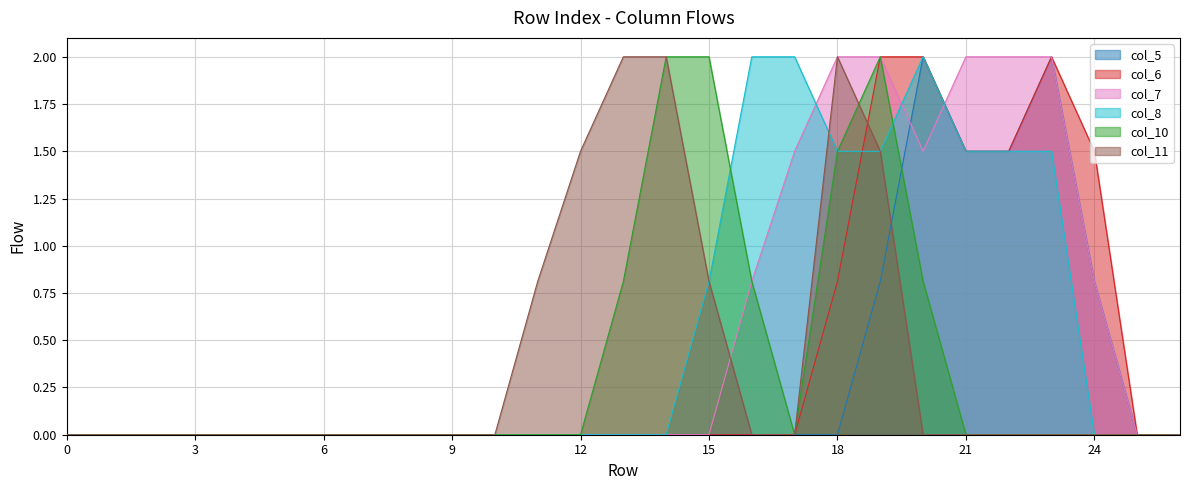

Where is the first local minimum for col_10?

17